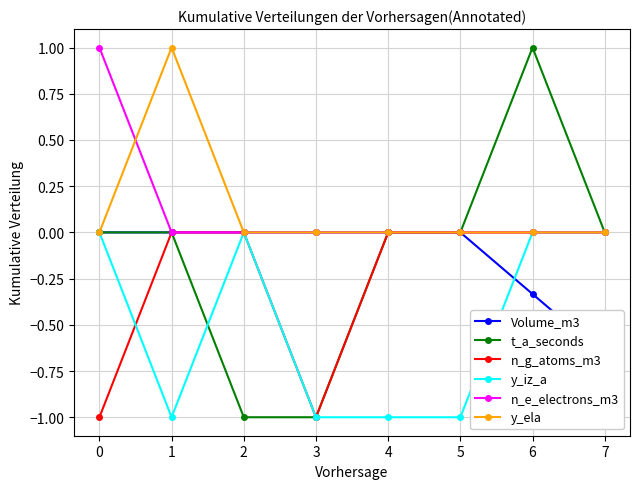

What is the maximum value shown in the chart?

1.0